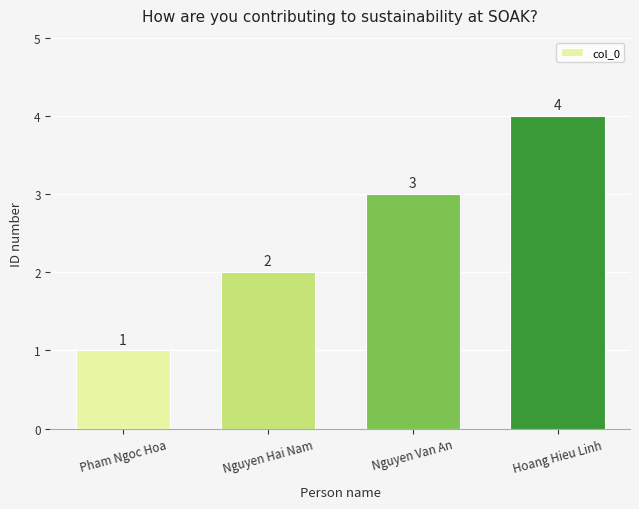

Approximately how many times larger is the value at Hoang Hieu Linh compared to Pham Ngoc Hoa?

4.0